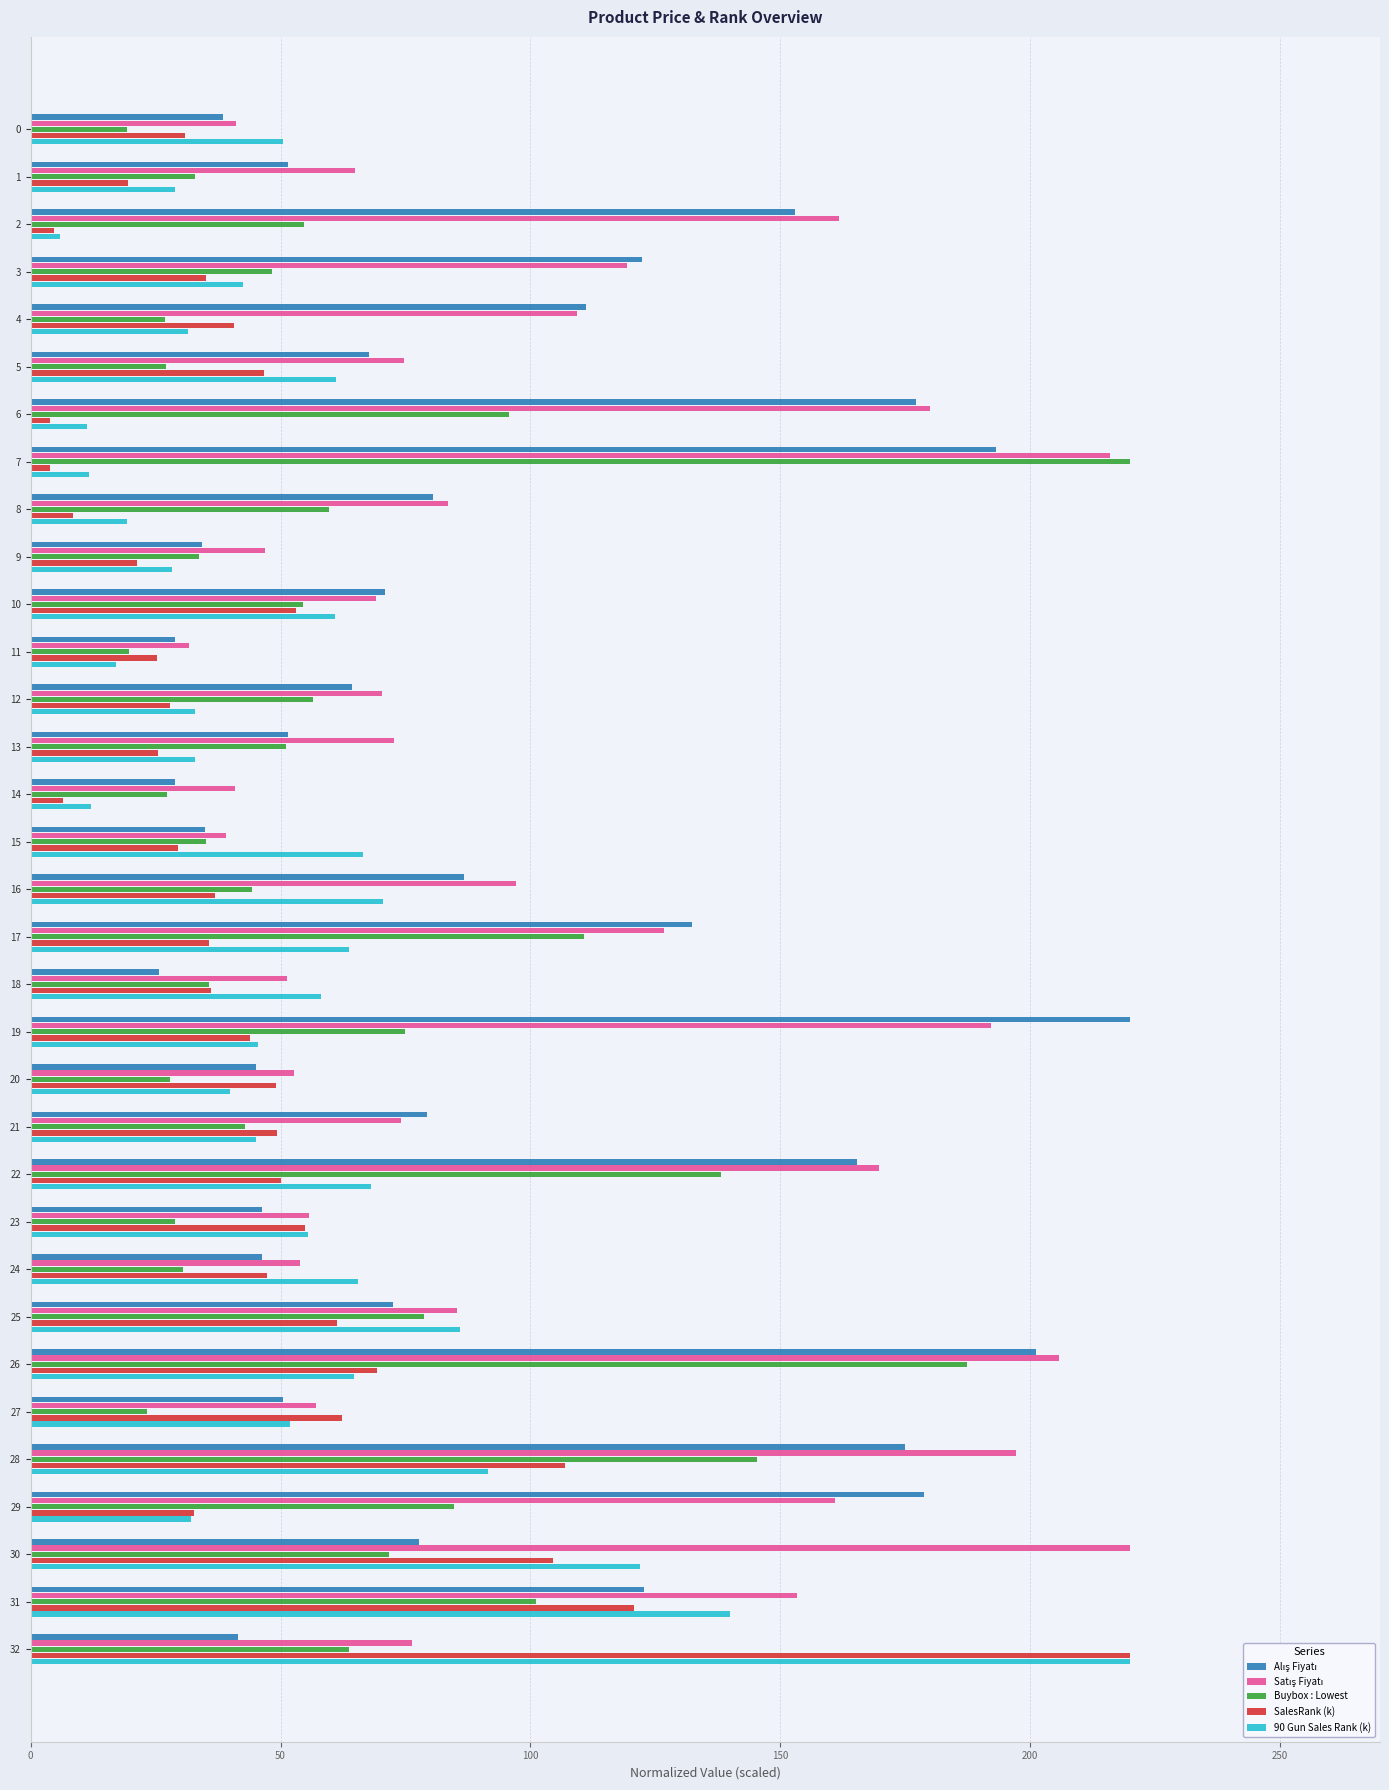

What is the spread (max minus min) of values at 12?

42.4